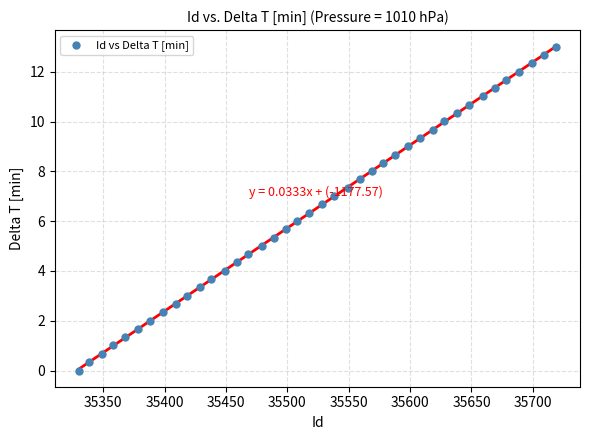

What is the range of Y values (max minus min)?

13.0